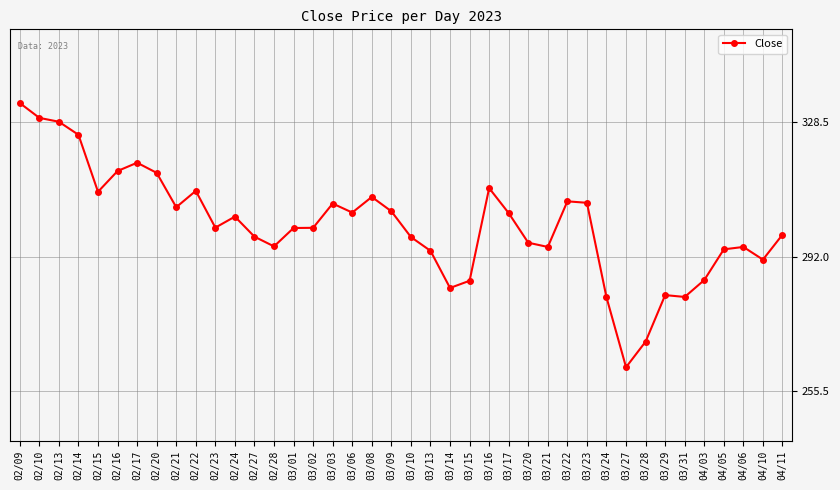

Which has a higher value, 03/17 or 02/24?

03/17